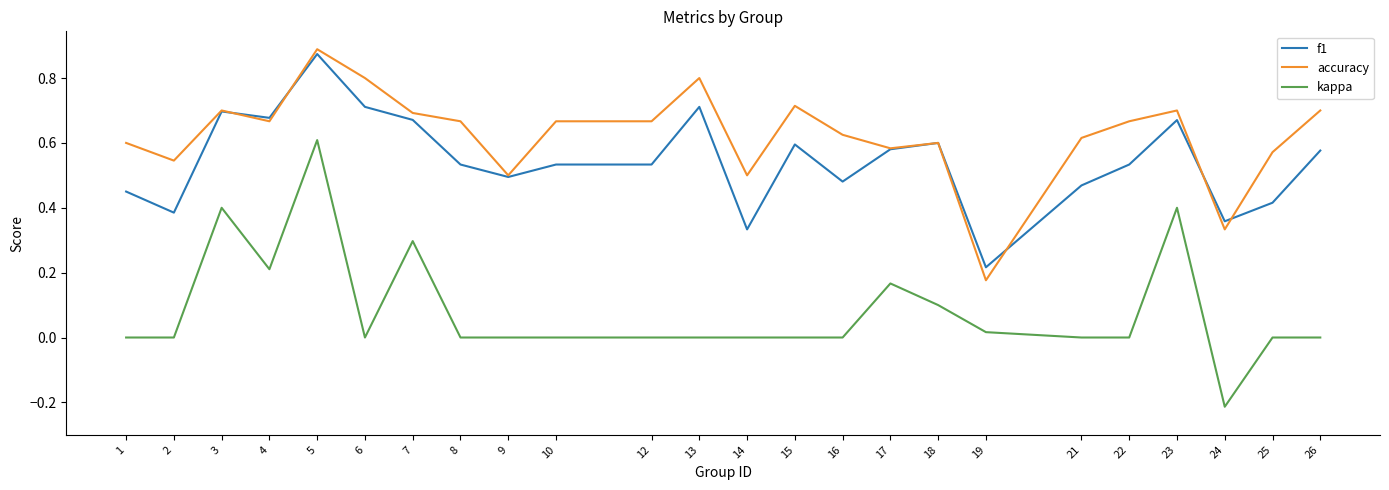

What is the total value across all series at 14?

0.8